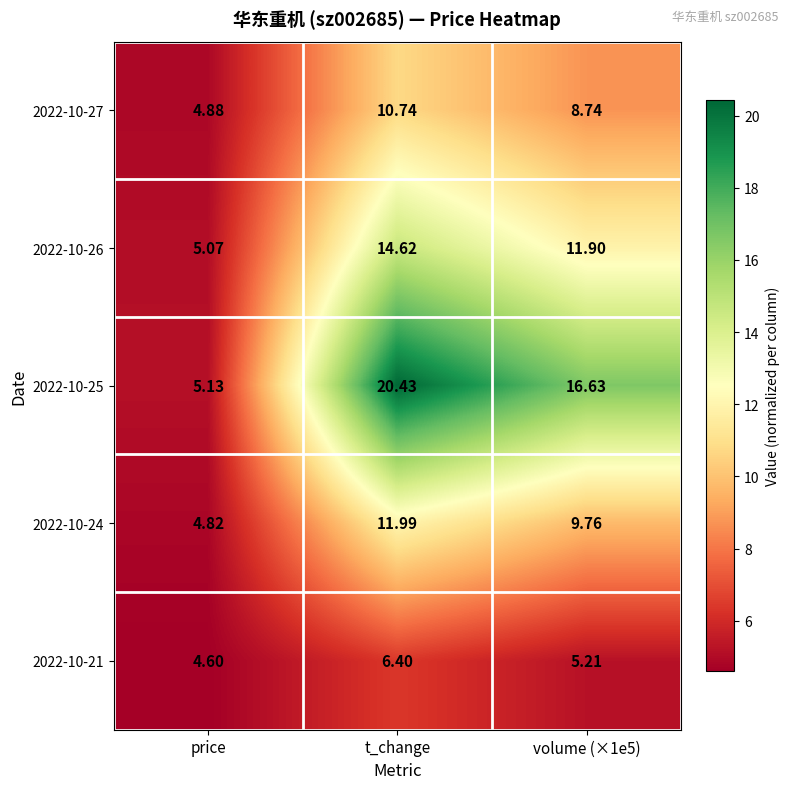

Where does the 2022-10-27 series first go above 8?

t_change